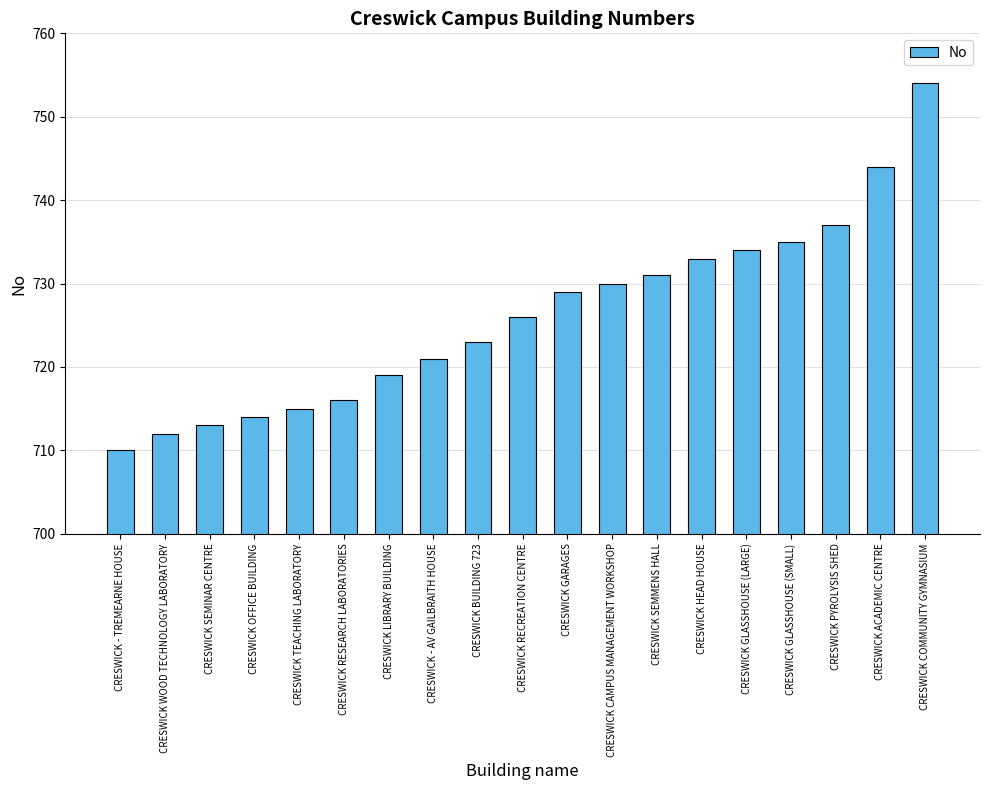

Reading left to right, what are all the values shown in this chart?

CRESWICK - TREMEARNE HOUSE=710	CRESWICK WOOD TECHNOLOGY LABORATORY=712	CRESWICK SEMINAR CENTRE=713	CRESWICK OFFICE BUILDING=714	CRESWICK TEACHING LABORATORY=715	CRESWICK RESEARCH LABORATORIES=716	CRESWICK LIBRARY BUILDING=719	CRESWICK - AV GAILBRAITH HOUSE=721	CRESWICK BUILDING 723=723	CRESWICK RECREATION CENTRE=726	CRESWICK GARAGES=729	CRESWICK CAMPUS MANAGEMENT WORKSHOP=730	CRESWICK SEMMENS HALL=731	CRESWICK HEAD HOUSE=733	CRESWICK GLASSHOUSE (LARGE)=734	CRESWICK GLASSHOUSE (SMALL)=735	CRESWICK PYROLYSIS SHED=737	CRESWICK ACADEMIC CENTRE=744	CRESWICK COMMUNITY GYMNASIUM=754